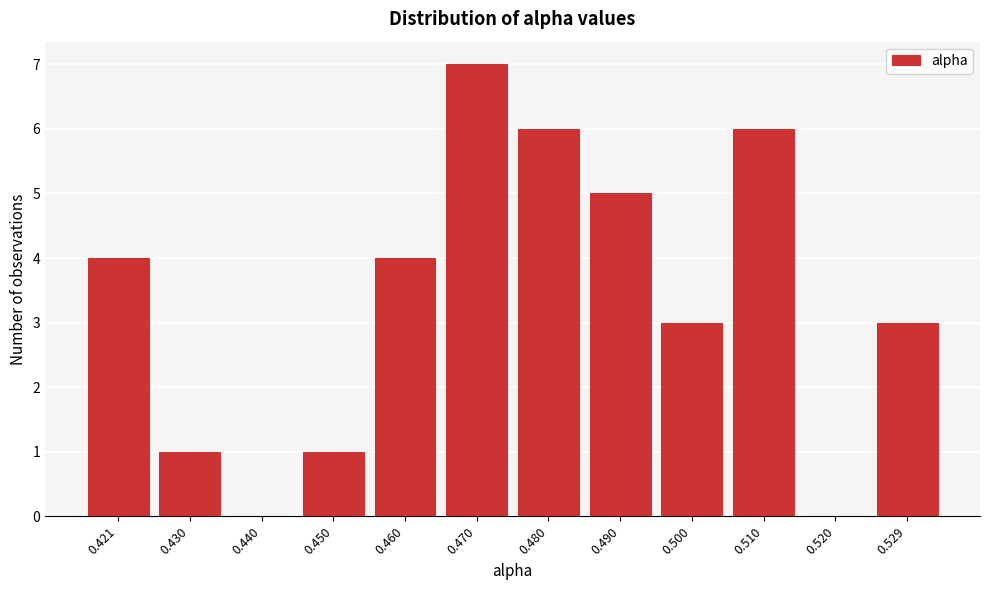

Reading left to right, transcribe all the data shown in this chart.

0.421=4	0.430=1	0.440=0	0.450=1	0.460=4	0.470=7	0.480=6	0.490=5	0.500=3	0.510=6	0.520=0	0.529=3